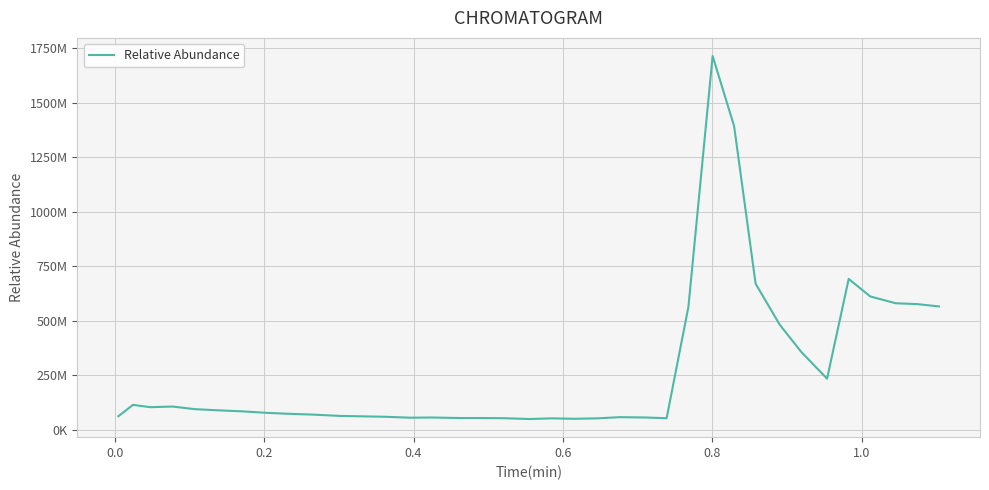

Reading right to left, extract all data points from this chart.

565954820	576602820	580517630	611756540	692010560	234796930	357608860	482677250	670018110	1392406700	1713787600	563681540	53450812	56973272	58338996	52912232	50937816	52886788	49900988	53470904	54400324	54335336	56782280	55936652	60212024	62120000	63995928	70092472	73475352	77692448	85083496	89393520	95142680	107085900	104032740	114718590	62880296